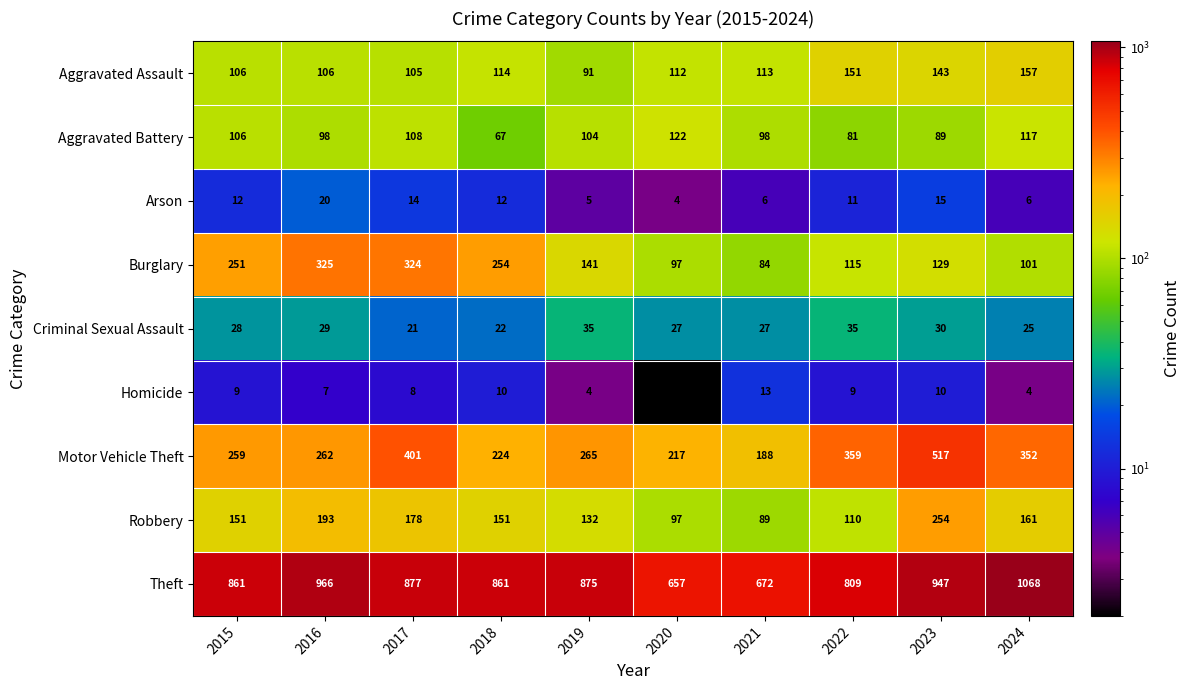

At which label is Criminal Sexual Assault closest to 28?

2015